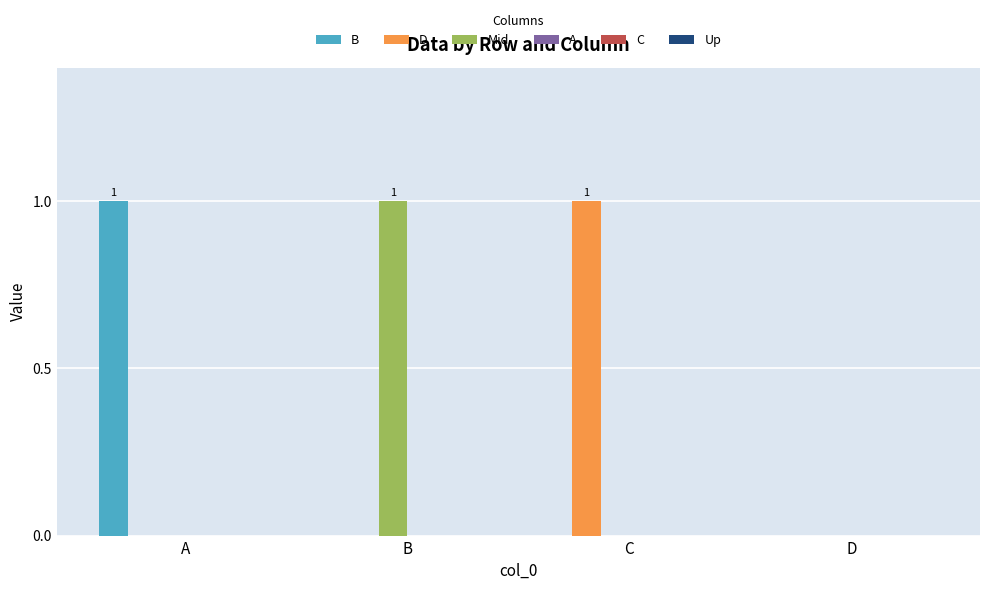

Reading right to left, list all the values displayed in this chart.

B: D=0	C=0	B=0	A=1
D: D=0	C=1	B=0	A=0
Mid: D=0	C=0	B=1	A=0